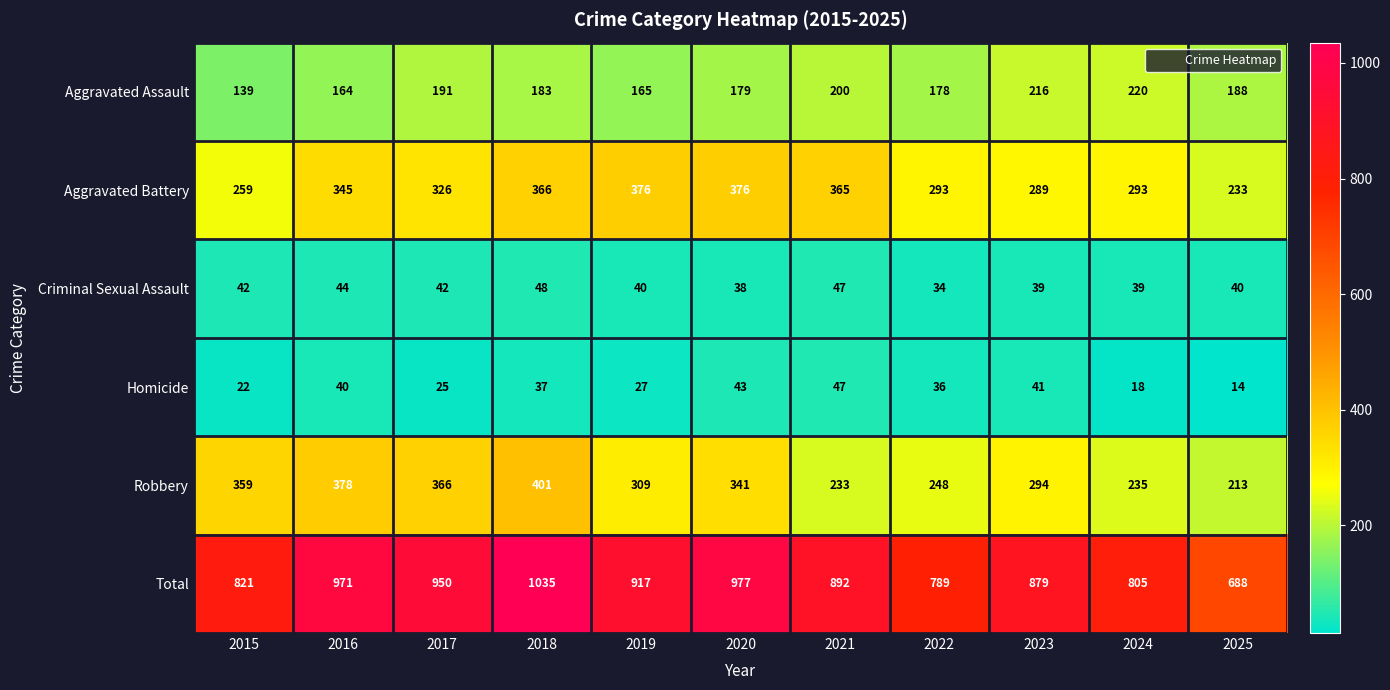

Between 2018 and 2022, which series saw the biggest shift?

Total